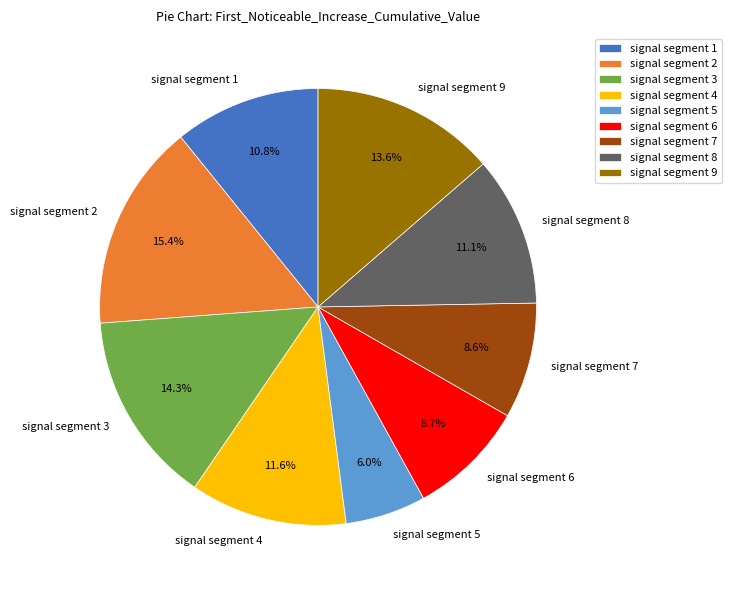

Which category has the biggest portion of the pie?

signal segment 2